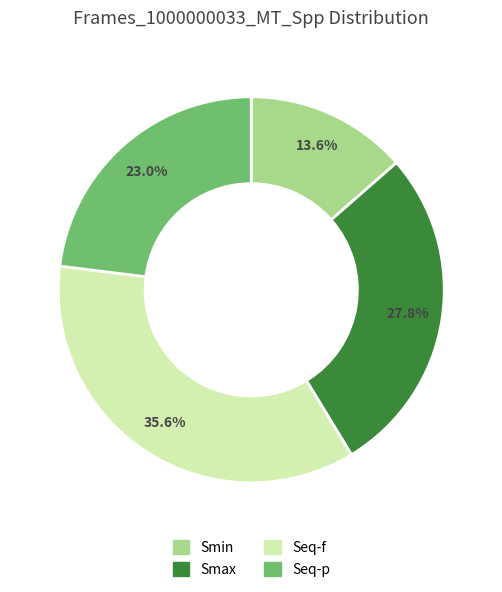

True or false: Seq-p accounts for 23% of the total.

True